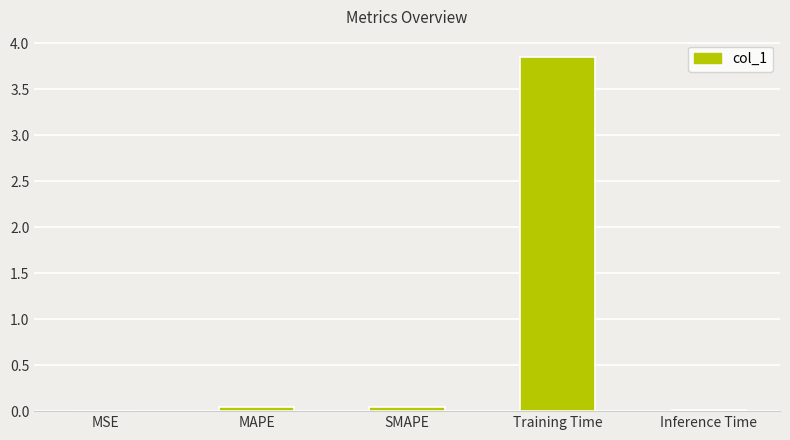

Which has a higher value, Inference Time or Training Time?

Training Time